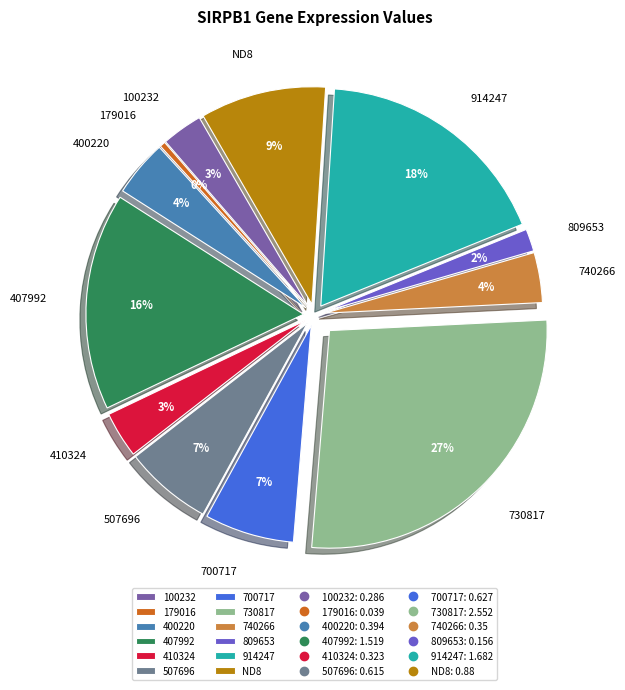

The 407992 slice represents 31% of the pie. True or false?

False